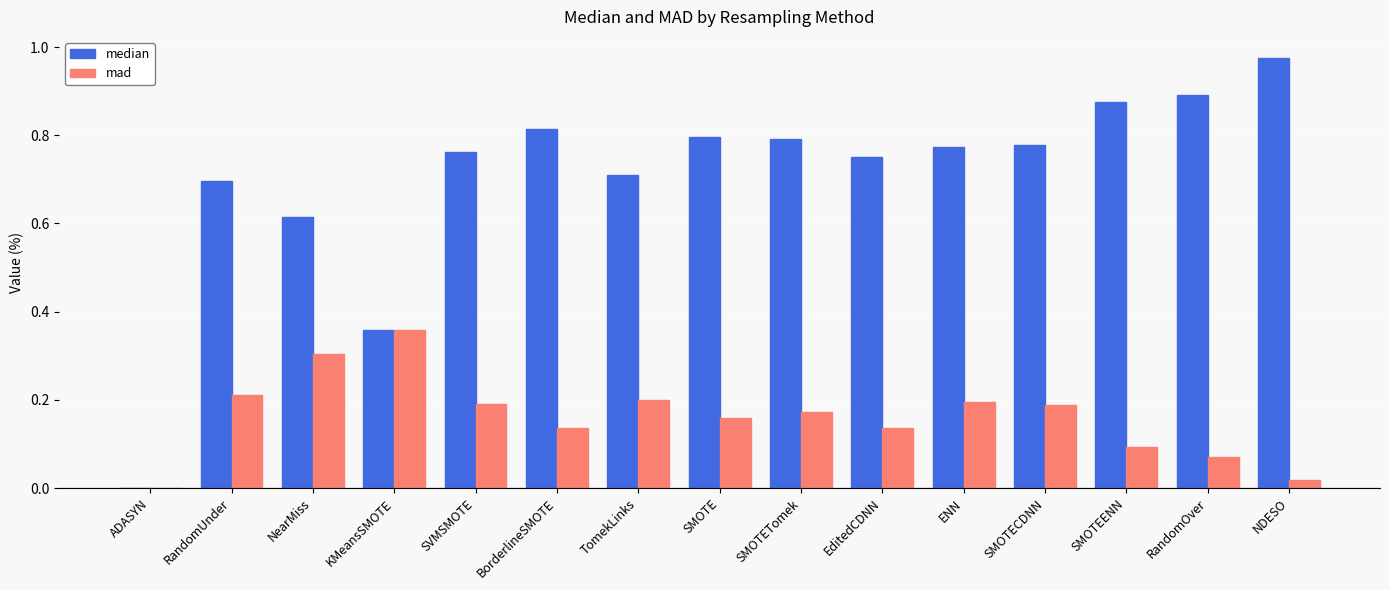

True or false: mad has a value of 0.1 at EditedCDNN.

True